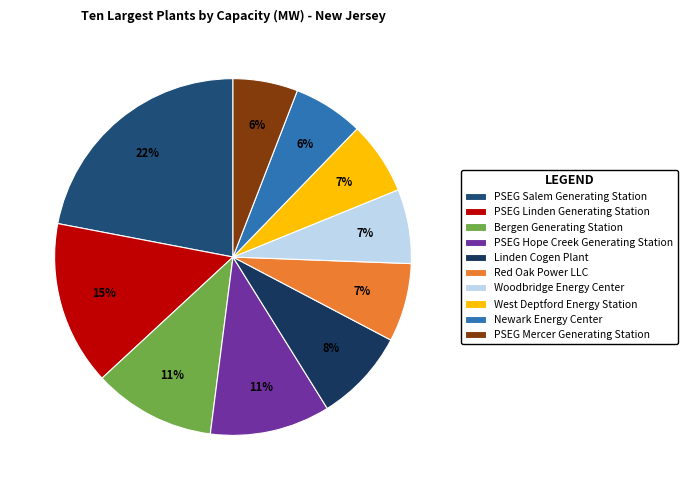

Which has a higher value, PSEG Salem Generating Station or West Deptford Energy Station?

PSEG Salem Generating Station